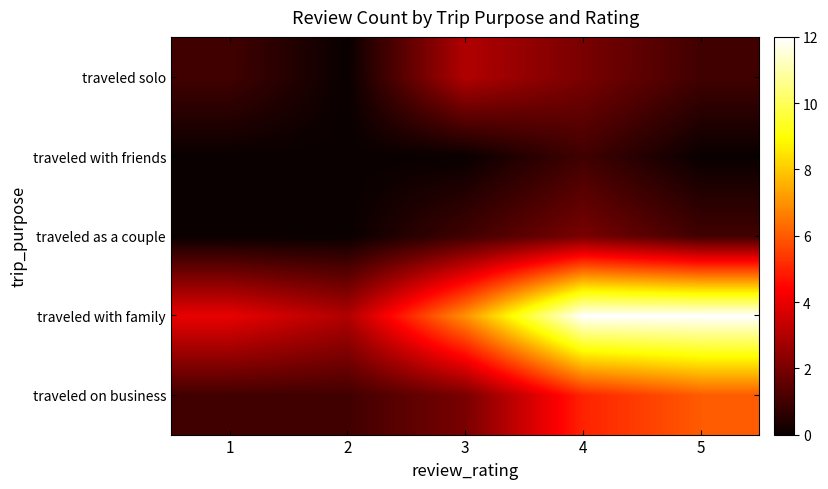

At 5, list the series in order from largest to smallest.

traveled with family, traveled on business, traveled as a couple, traveled solo, traveled with friends